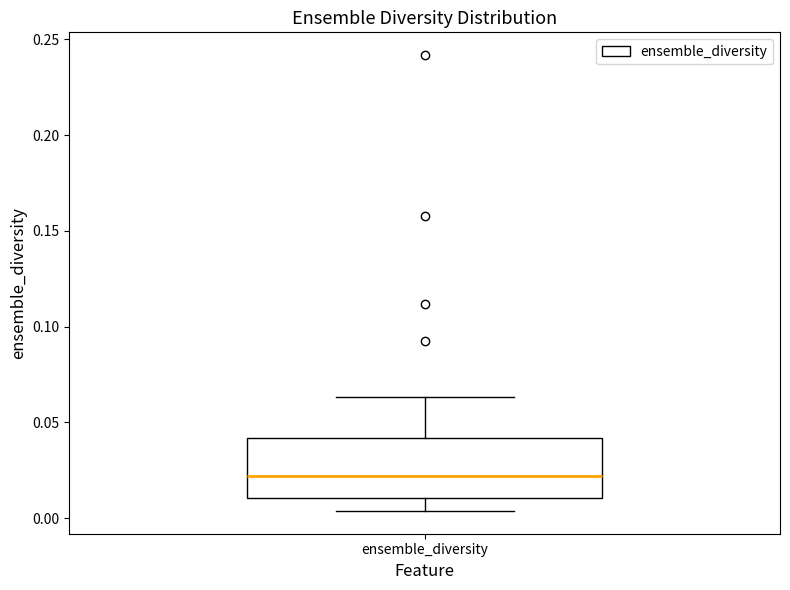

Transcribe this box plot: give where the median line is, the range the box spans, and where the two whiskers end, as read against the y-axis. The values are not printed on the chart, so give them approximately, as read against the axis.

median 0.020, box 0.010 to 0.040, whiskers 0.005 to 0.065